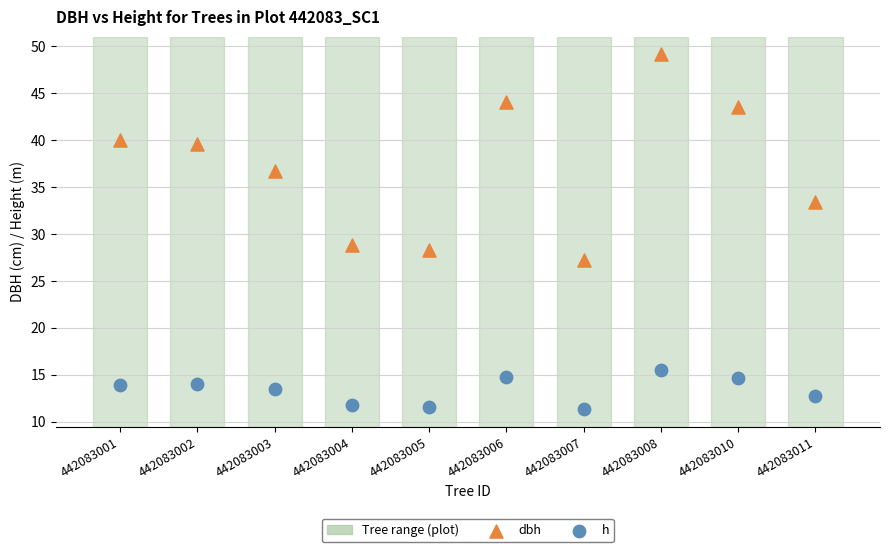

Which series contains the highest Y value?

dbh